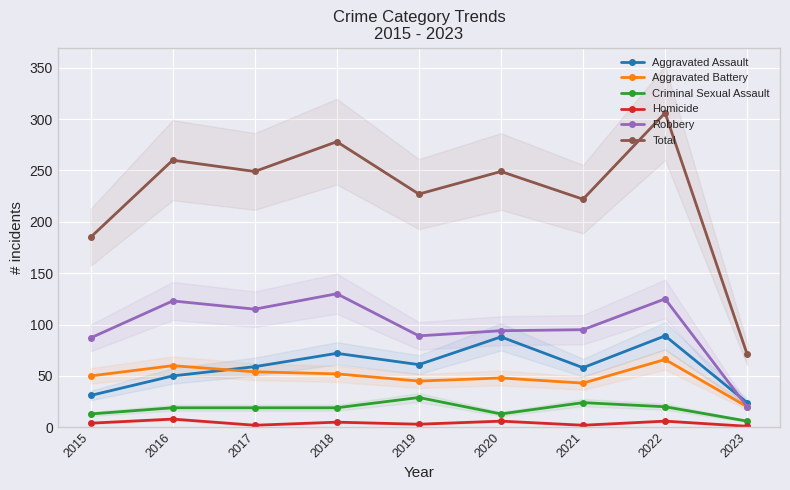

Is it true that Aggravated Assault equals 61 at 2019?

True